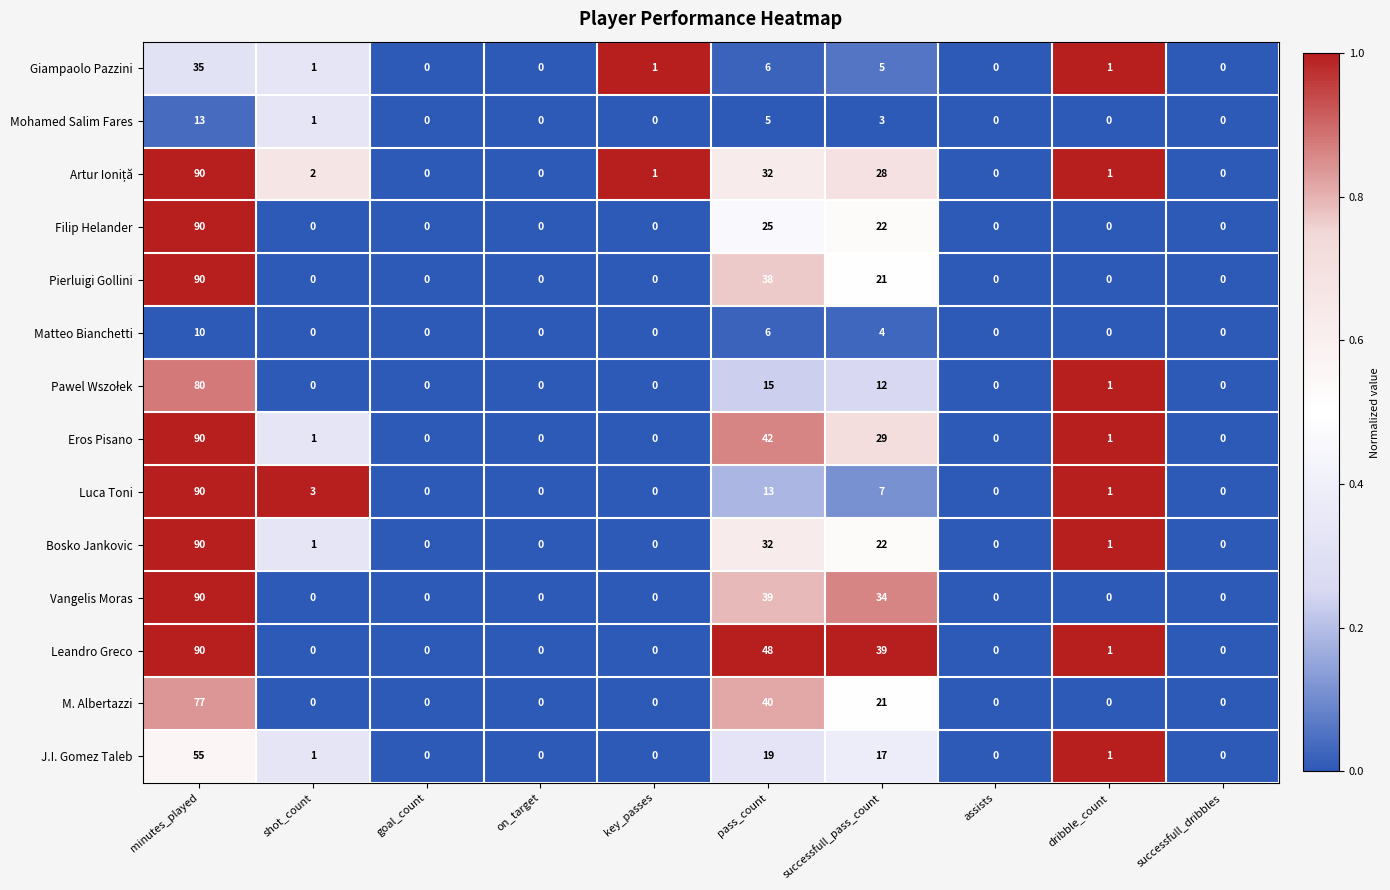

The Mohamed Salim Fares series shows 4 at on_target. True or false?

False